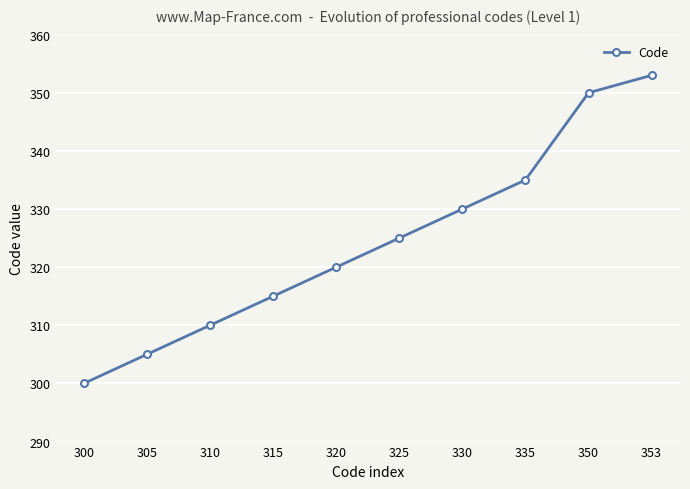

What is the average value?

324